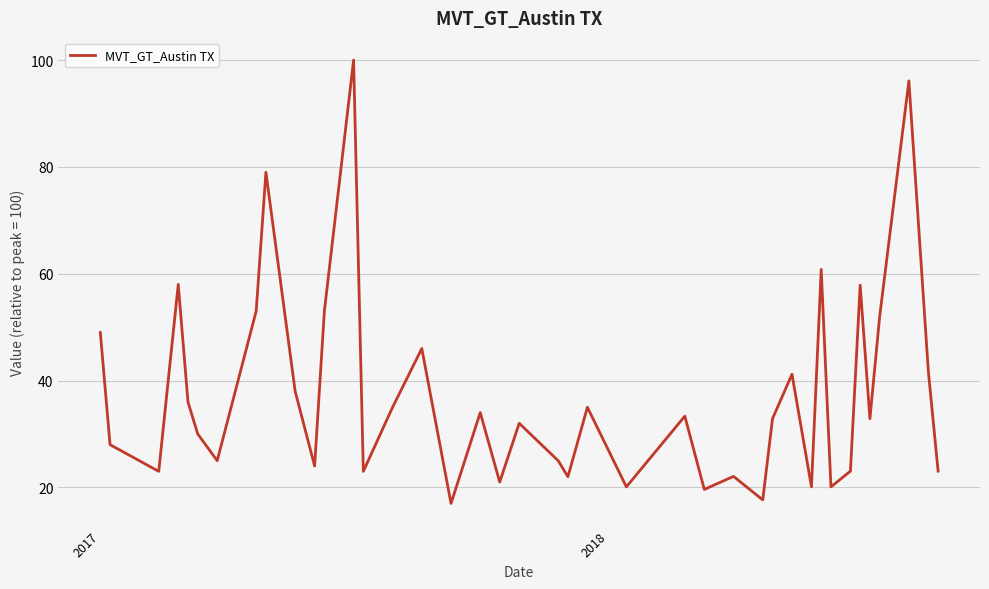

What is the average value?

37.5